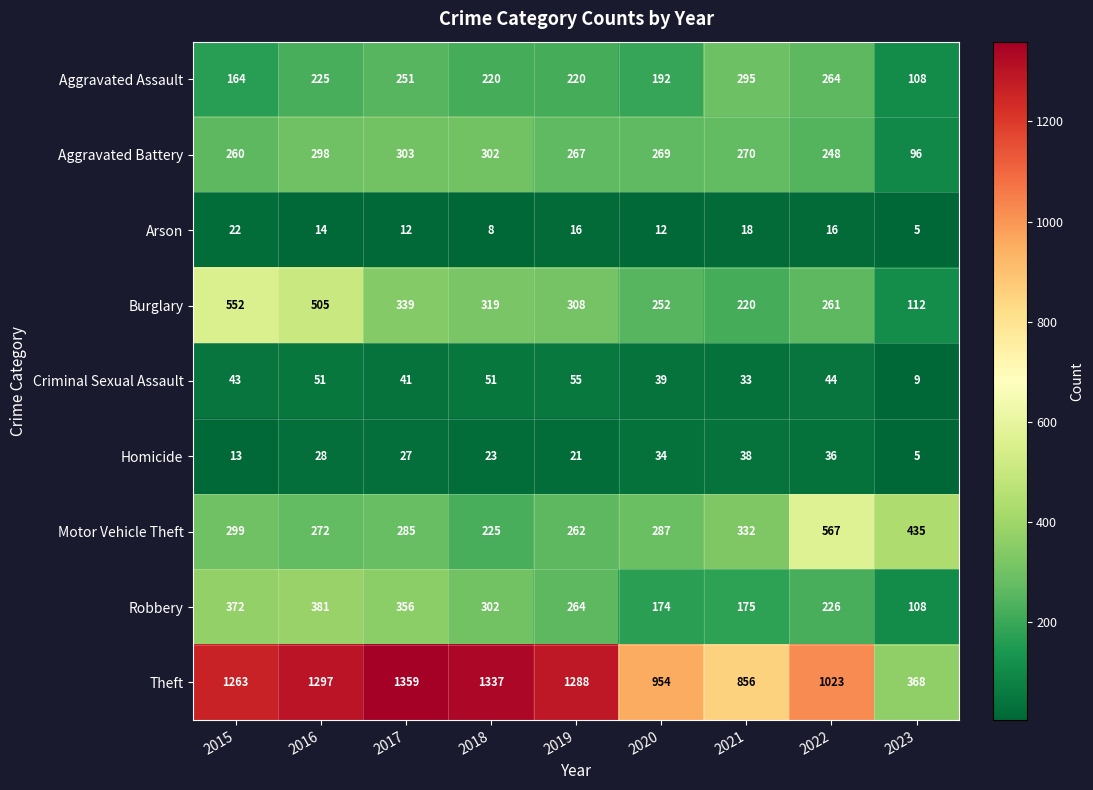

At which category is the sum across all series the highest?

2016